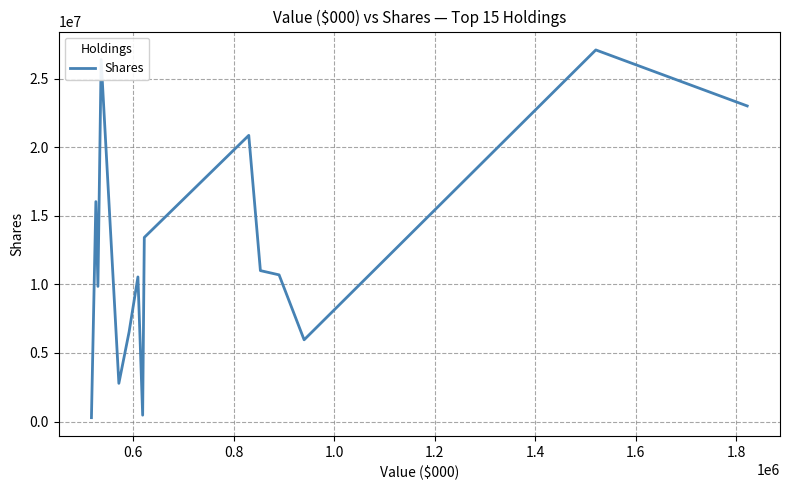

What is the greatest value displayed?

27107753